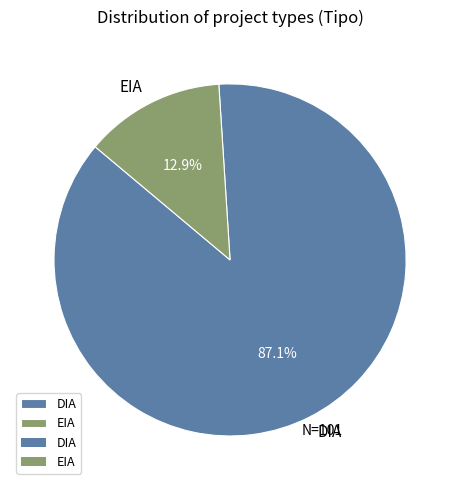

Is the sum of EIA and DIA greater than half?

Yes